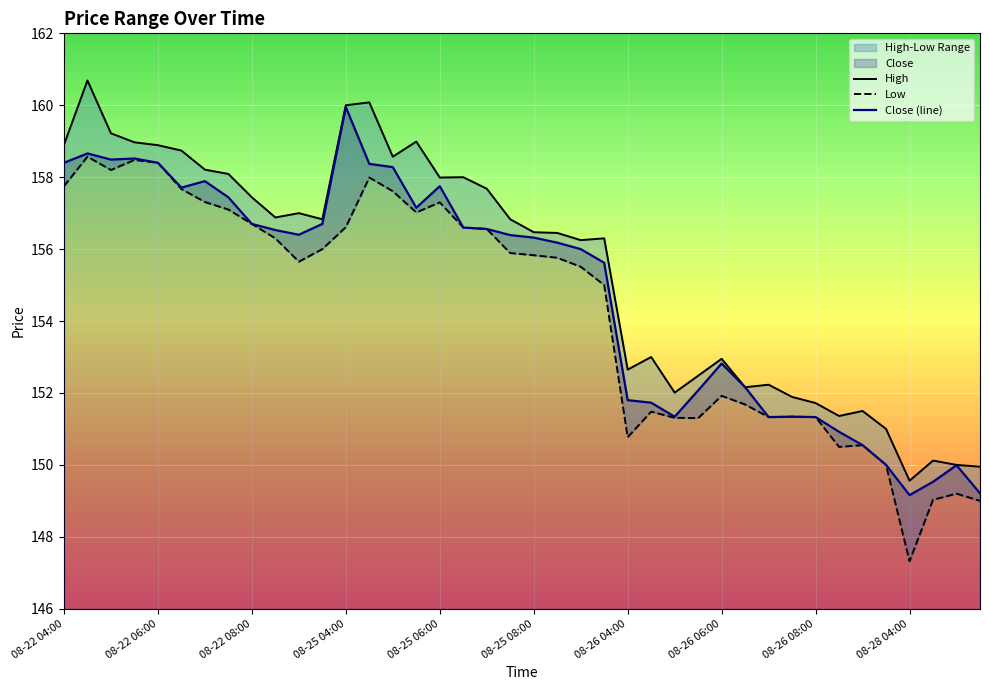

What is the lowest value of the Close (line) series?

149.2